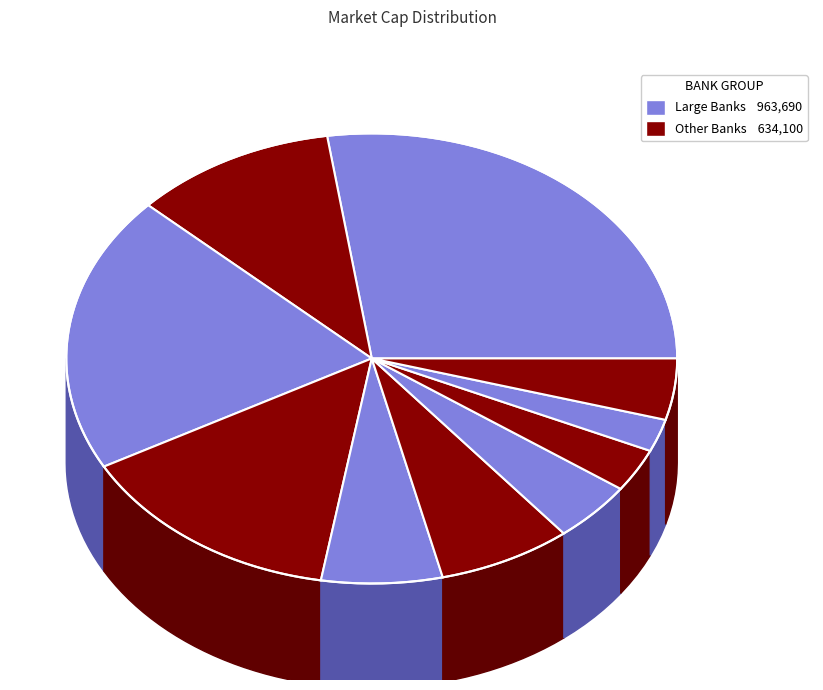

Does BAC account for over 50% of the chart?

No